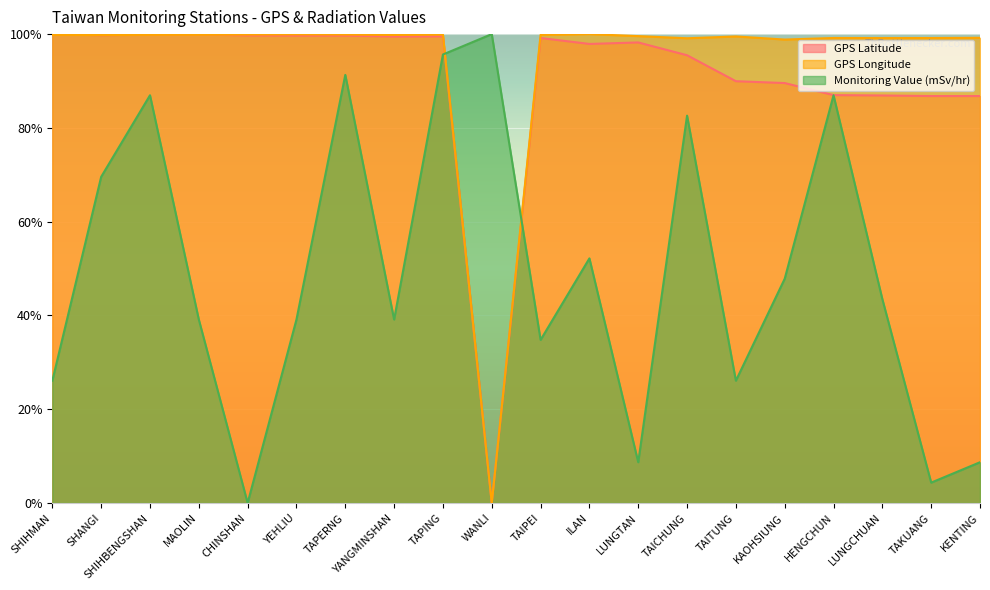

Rank the series at SHIHBENGSHAN from lowest to highest value.

Monitoring Value (mSv/hr), GPS Longitude, GPS Latitude